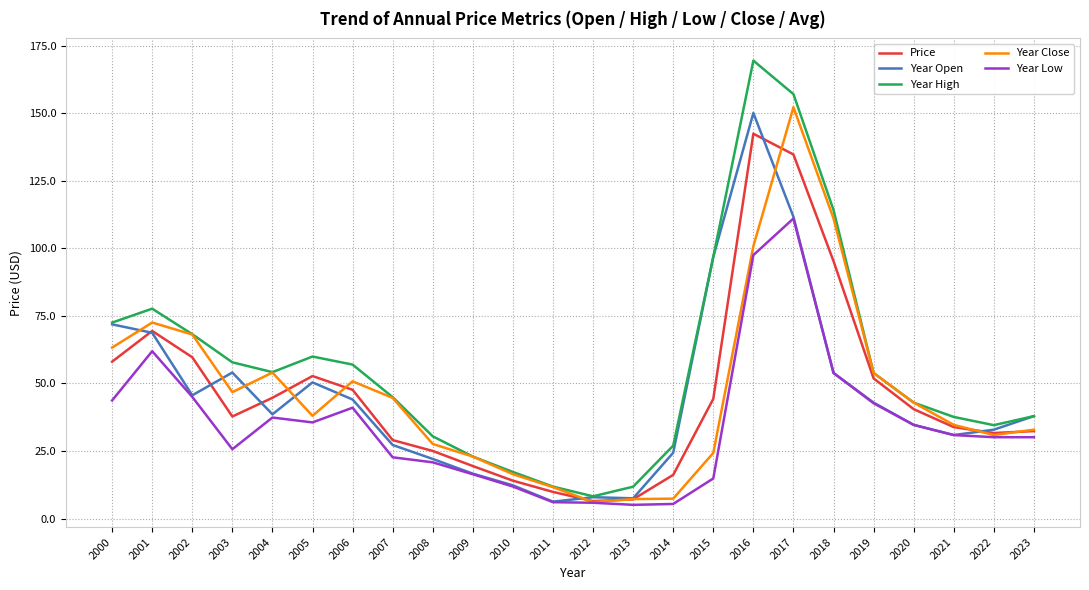

Is it true that Year Open equals 7.9 at 2012?

True